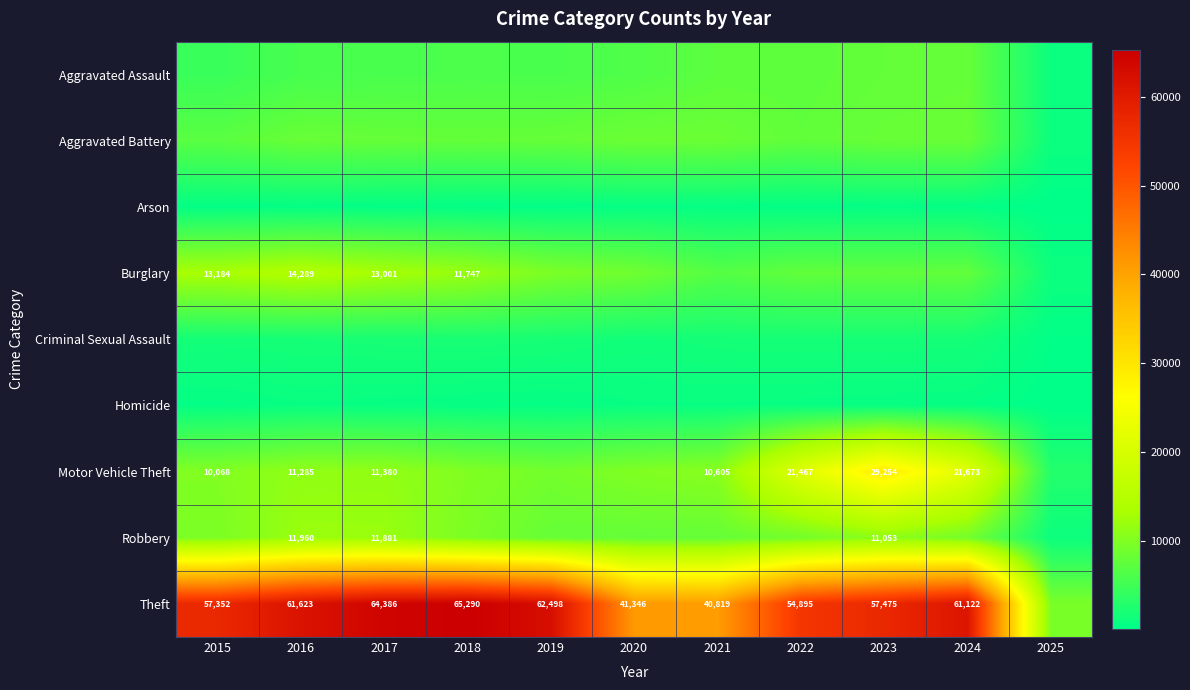

Is it true that Theft equals 92359 at 2024?

False